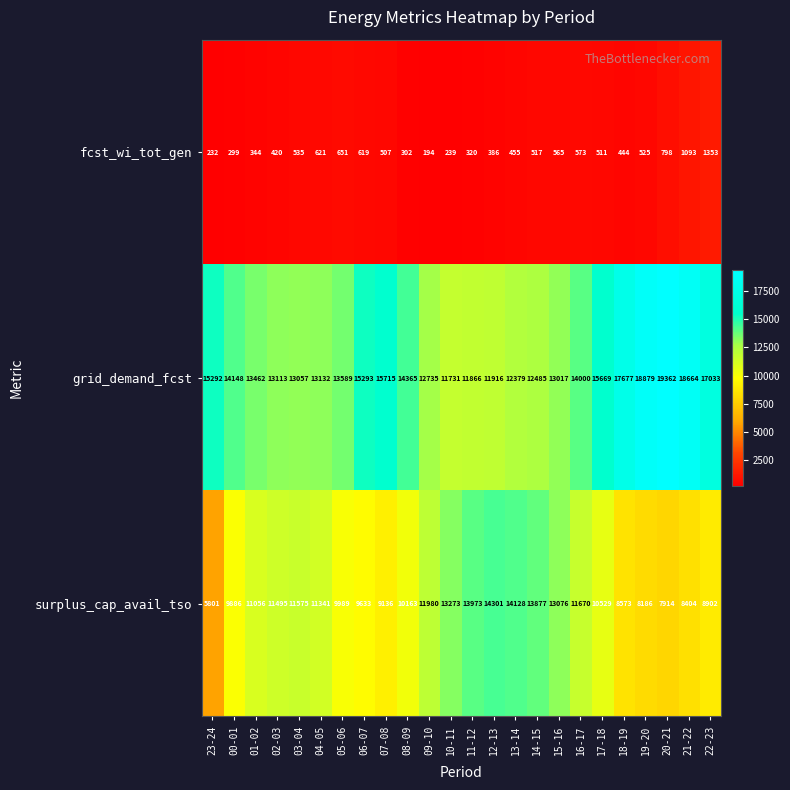

At 23-24, list the series in order from smallest to largest.

fcst_wi_tot_gen, surplus_cap_avail_tso, grid_demand_fcst